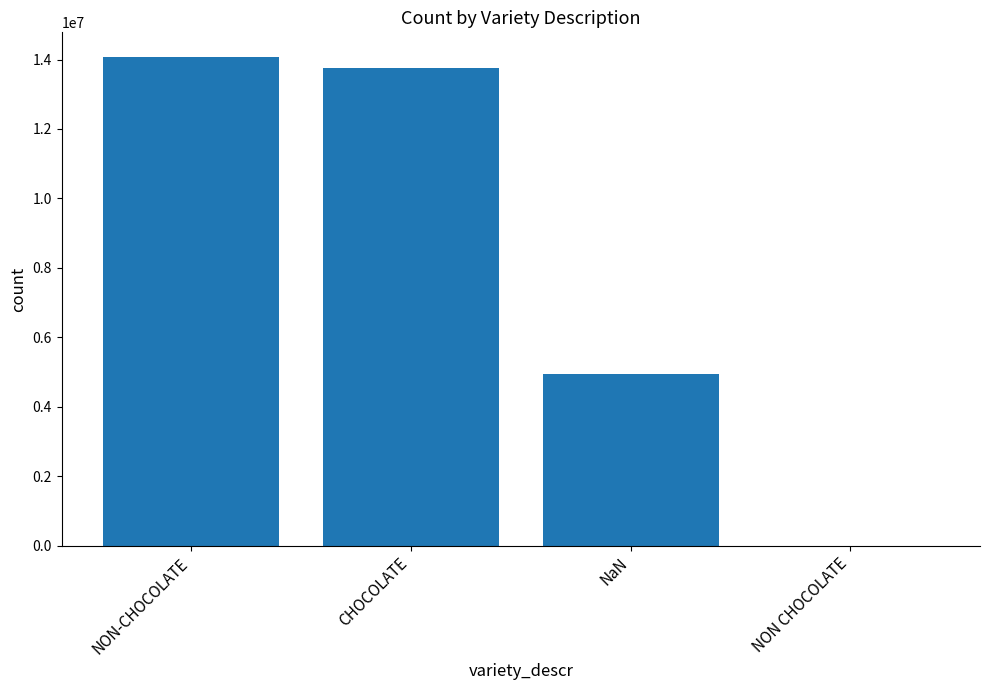

Read the value at NaN, to the nearest 100.

4933000